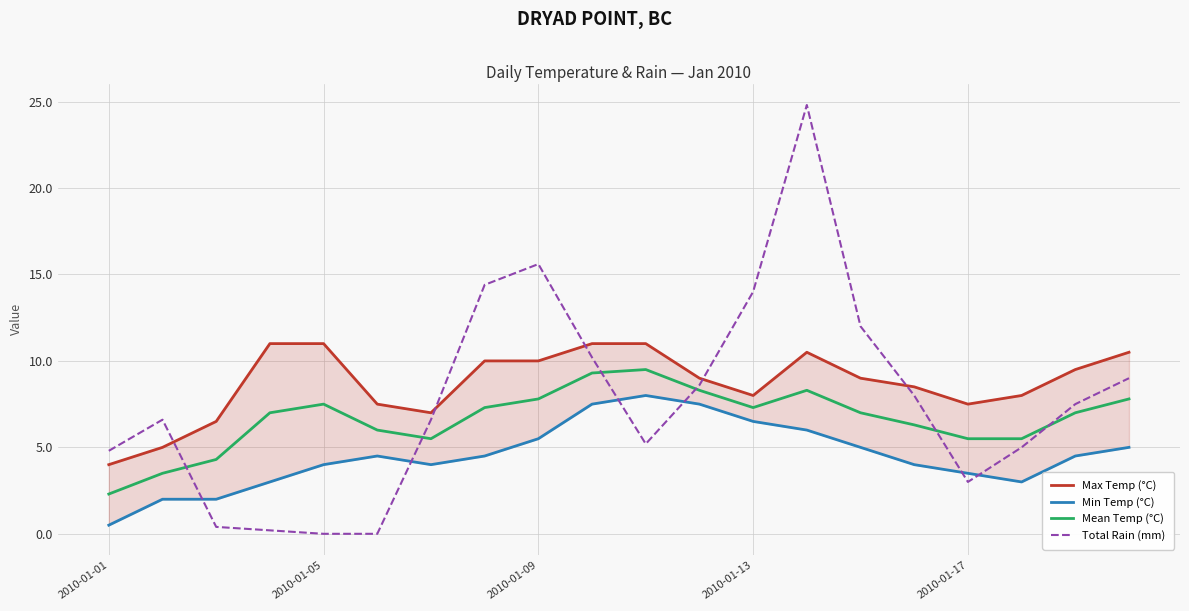

Between 6 and 19, which series saw the biggest shift?

Max Temp (°C)